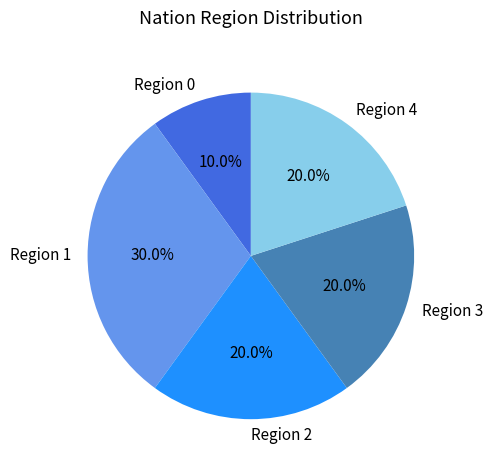

Does Region 0 represent more than half of the total?

No